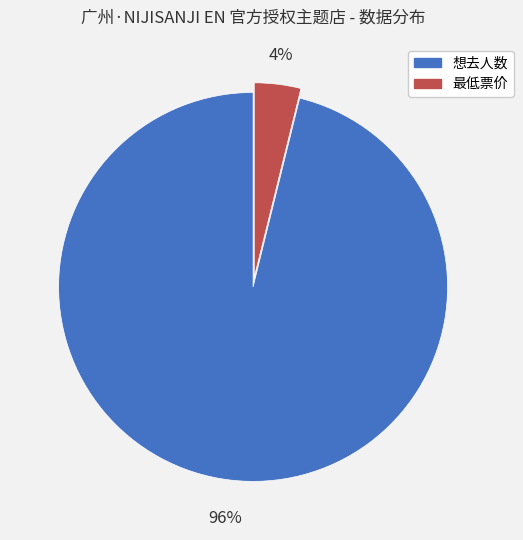

Which slice is the smallest?

最低票价